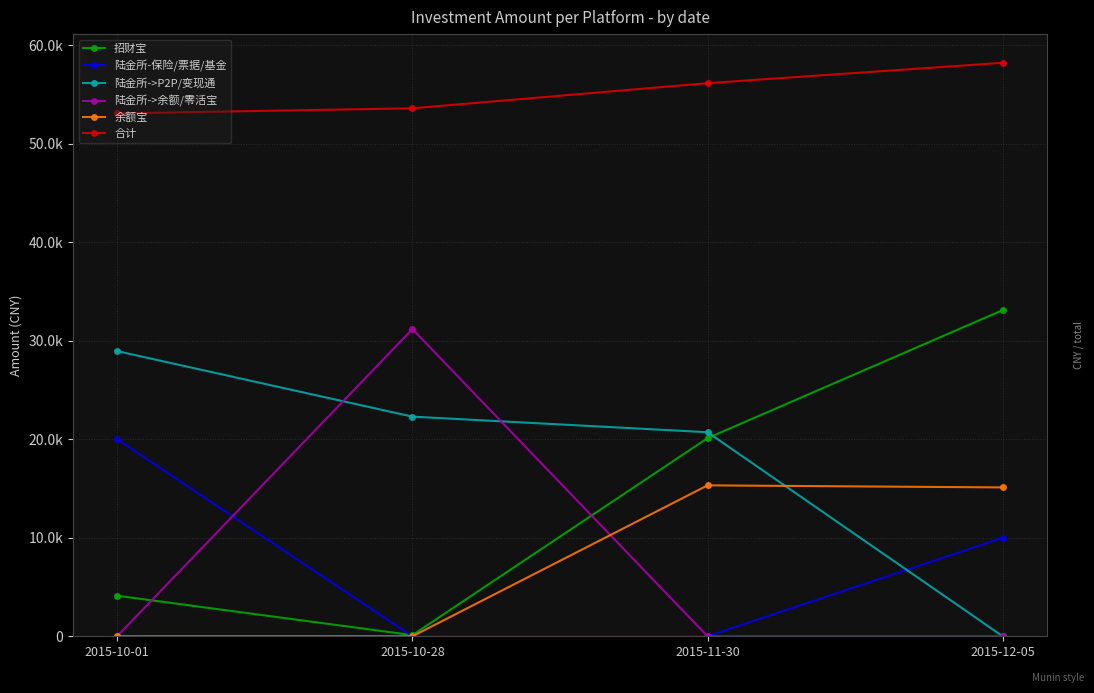

What is the label of the 1st point from the right?

2015-12-05